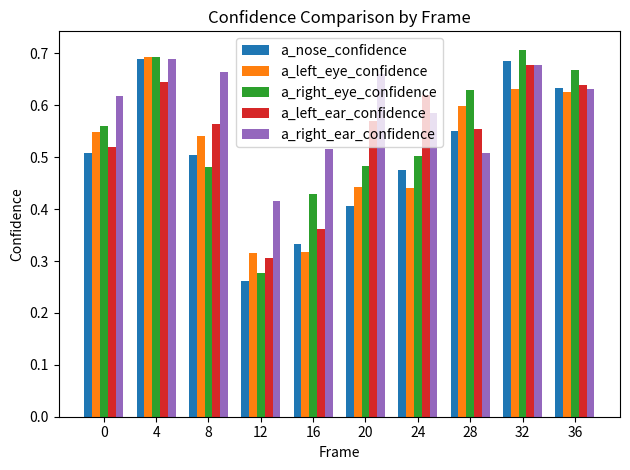

How many series are shown in this chart?

5